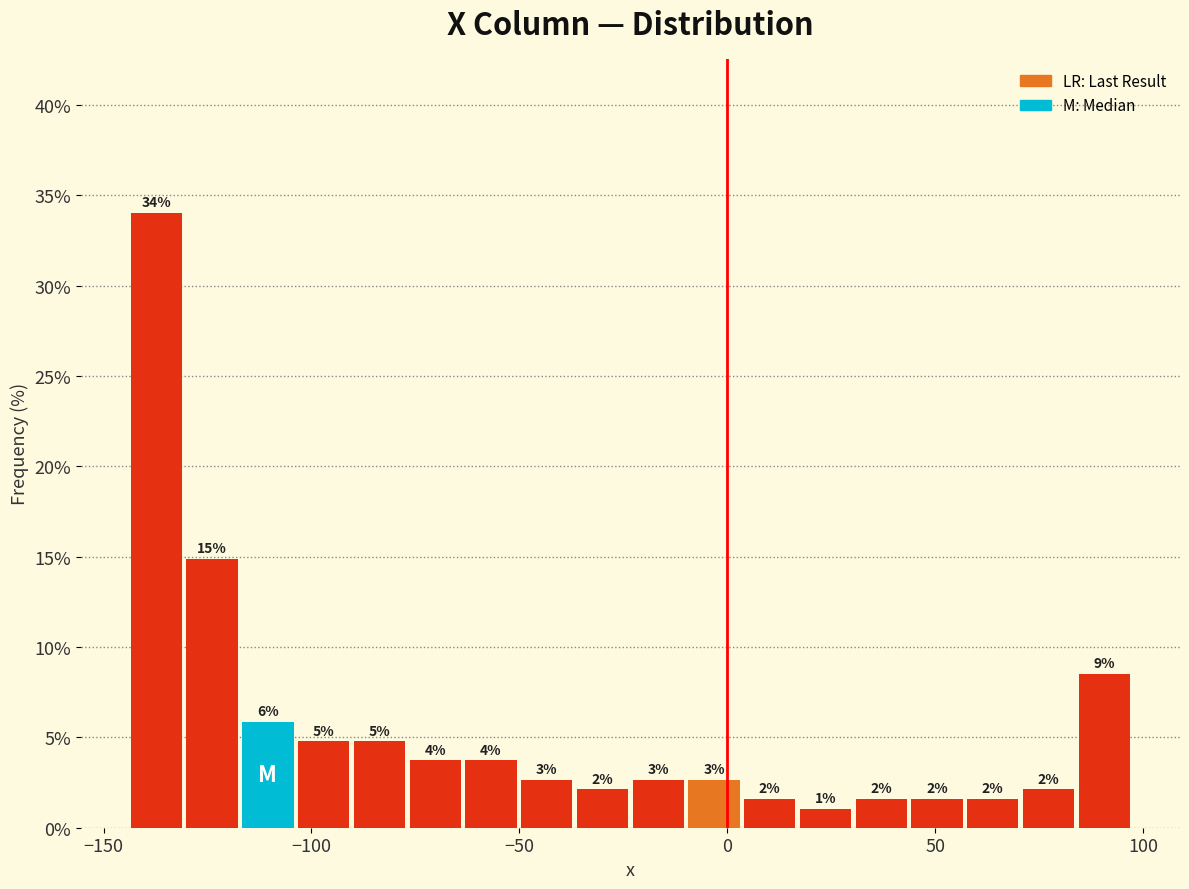

Read against the x-axis, roughly where is the centre of the tallest bar?

-135